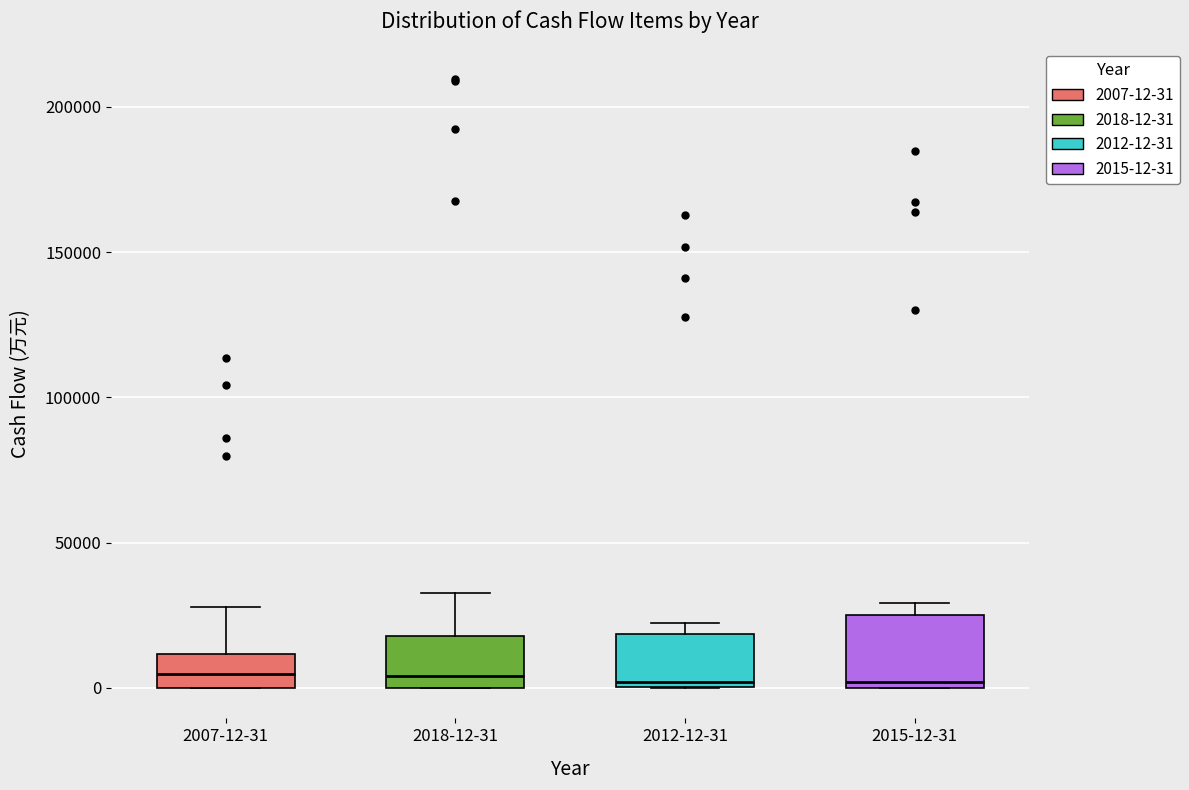

Reading left to right, read every box against the y-axis: the position of its median line, the range the box covers, and the ends of its whiskers. The values are not printed on the chart, so give them approximately, as read against the axis.

2007-12-31: median 5000, box 0 to 10000, whiskers 0 to 30000
2018-12-31: median 5000, box 0 to 20000, whiskers 0 to 35000
2012-12-31: median 0 (just above the box's lower edge), box 0 to 20000, whiskers 0 to 20000 (just above the box's upper edge)
2015-12-31: median 0 (just above the box's lower edge), box 0 to 25000, whiskers 0 to 30000